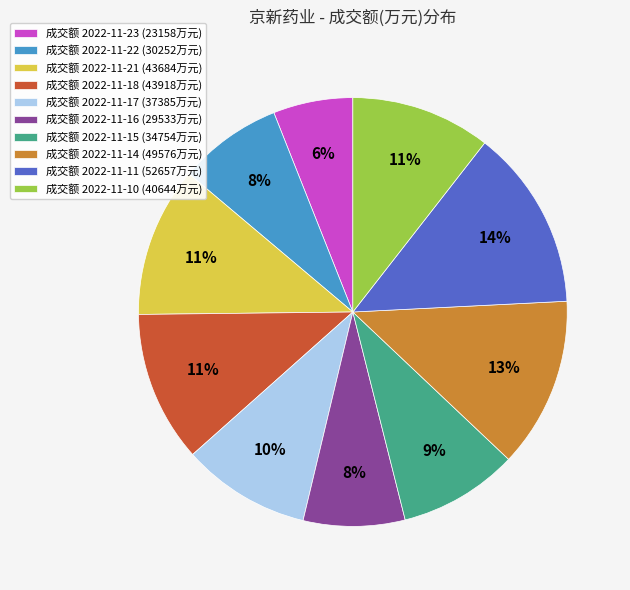

To the nearest percent, what is the difference between the largest and smallest slice percentages?

8%